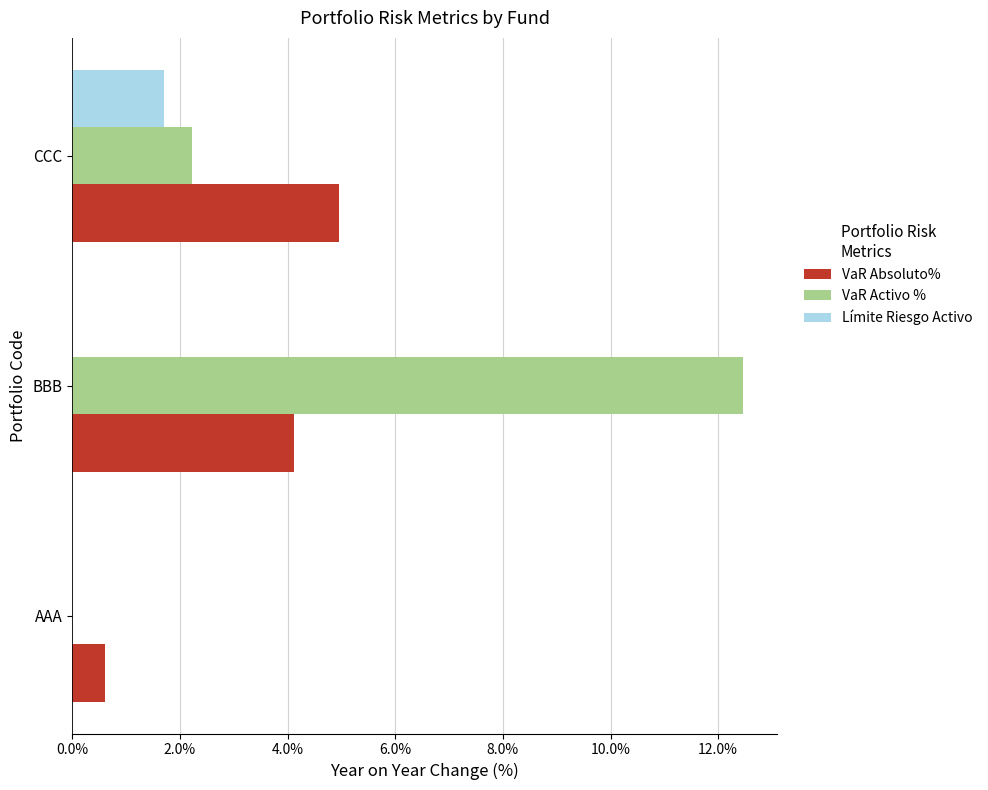

Rank the series by their maximum value, from highest to lowest.

VaR Activo %, VaR Absoluto%, Límite Riesgo Activo